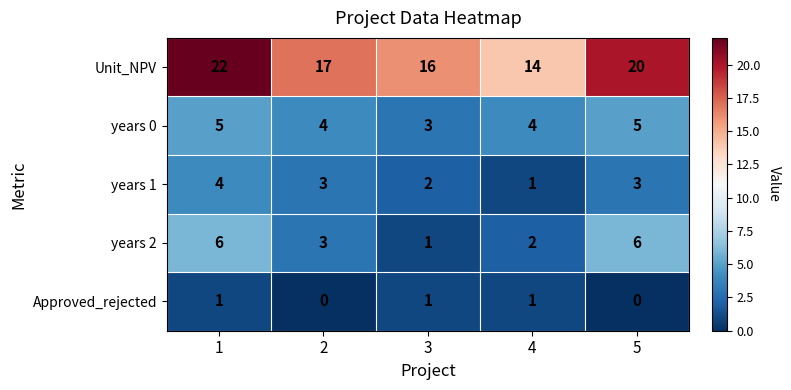

True or false: years 0 has a value of 5 at 1.

True